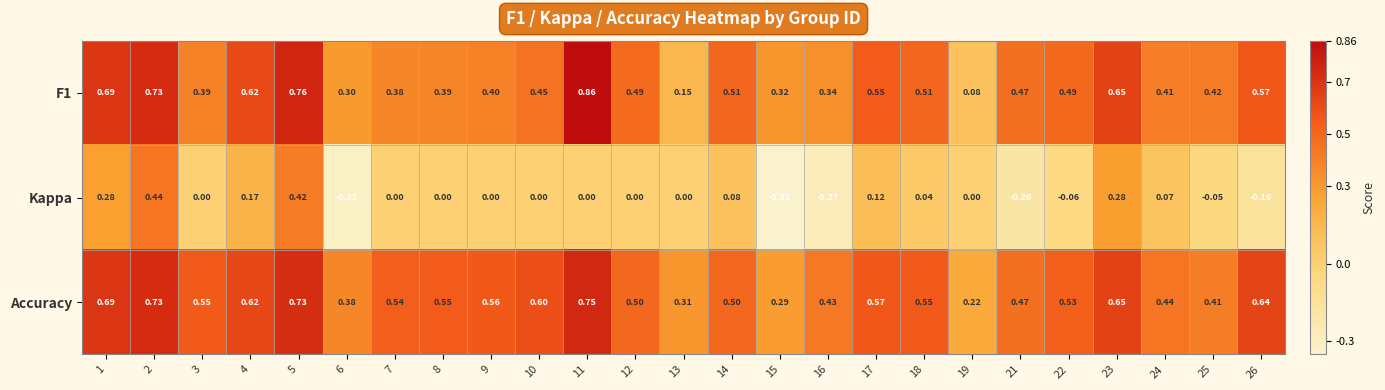

Which series has the largest total across all categories?

Accuracy